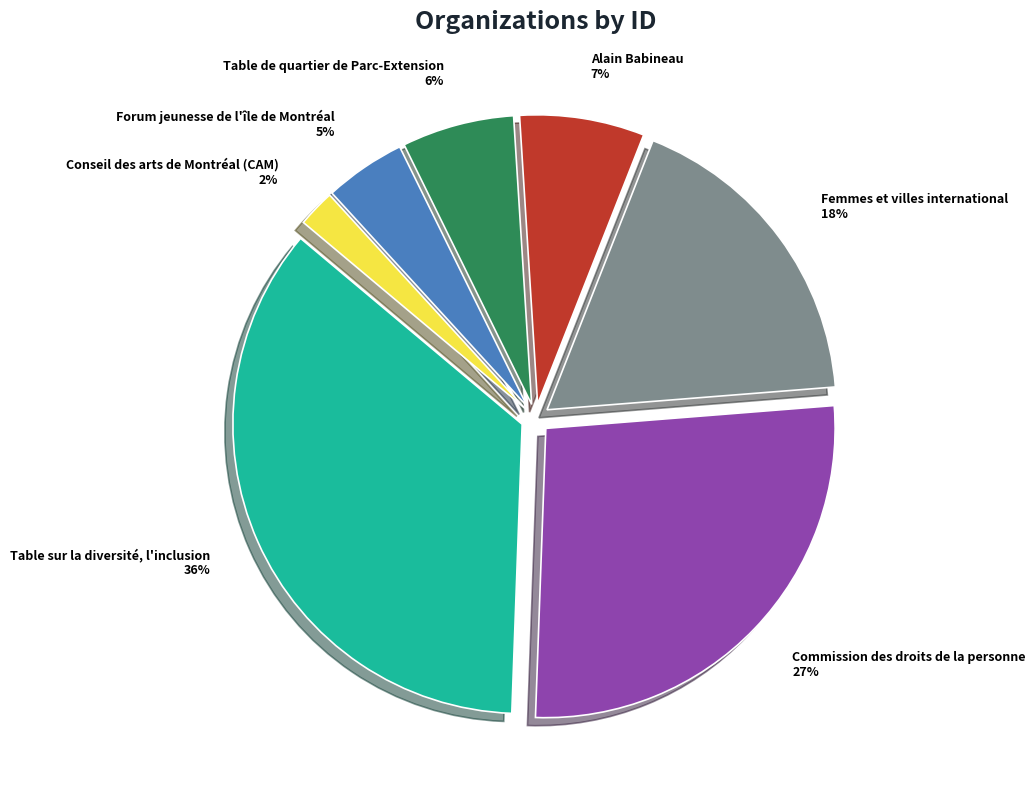

How many slices are in this pie chart?

7